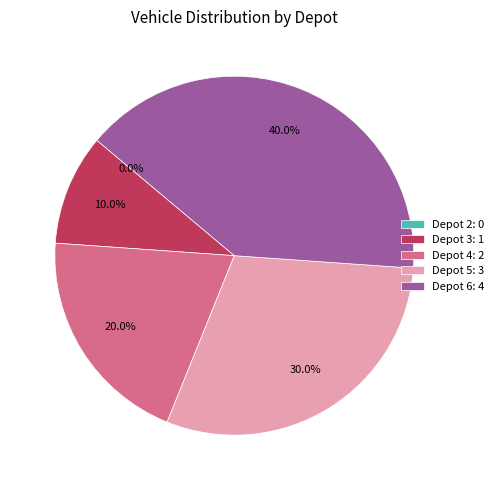

To the nearest percent, what is the average slice percentage?

20%